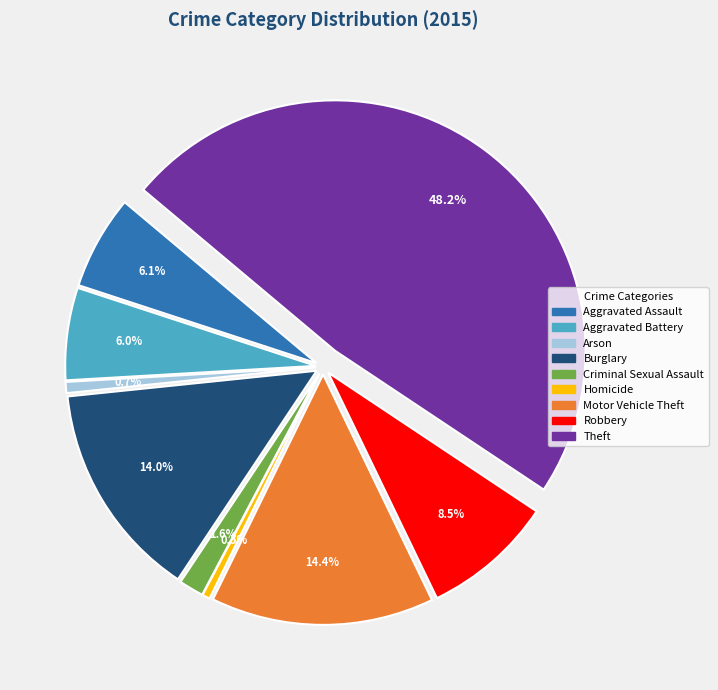

The Aggravated Battery slice represents 6% of the pie. True or false?

True